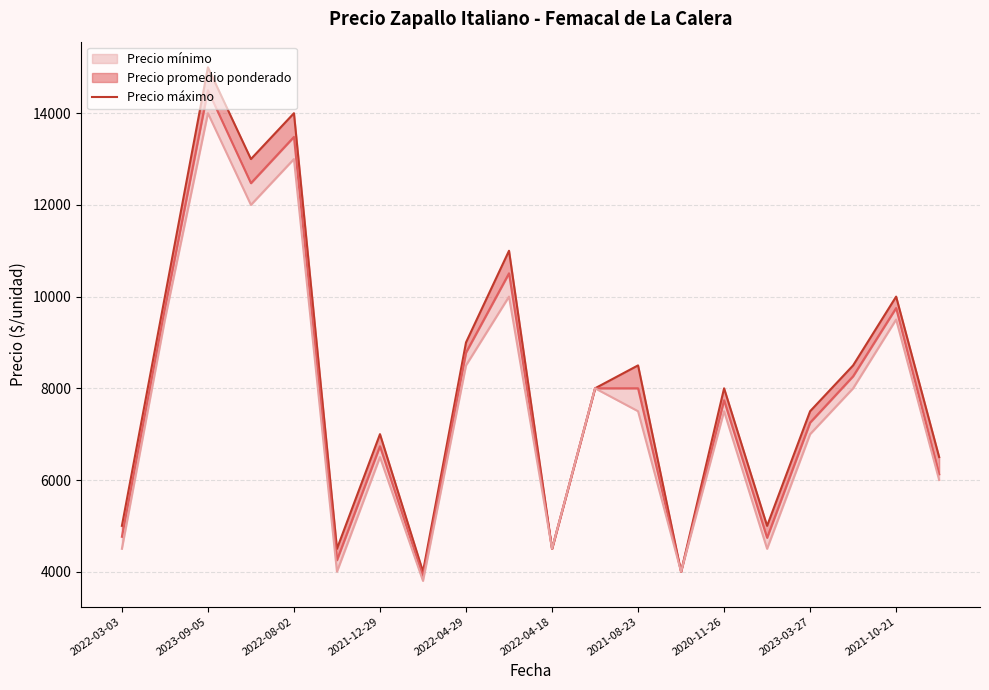

How many values are below 8000?

9